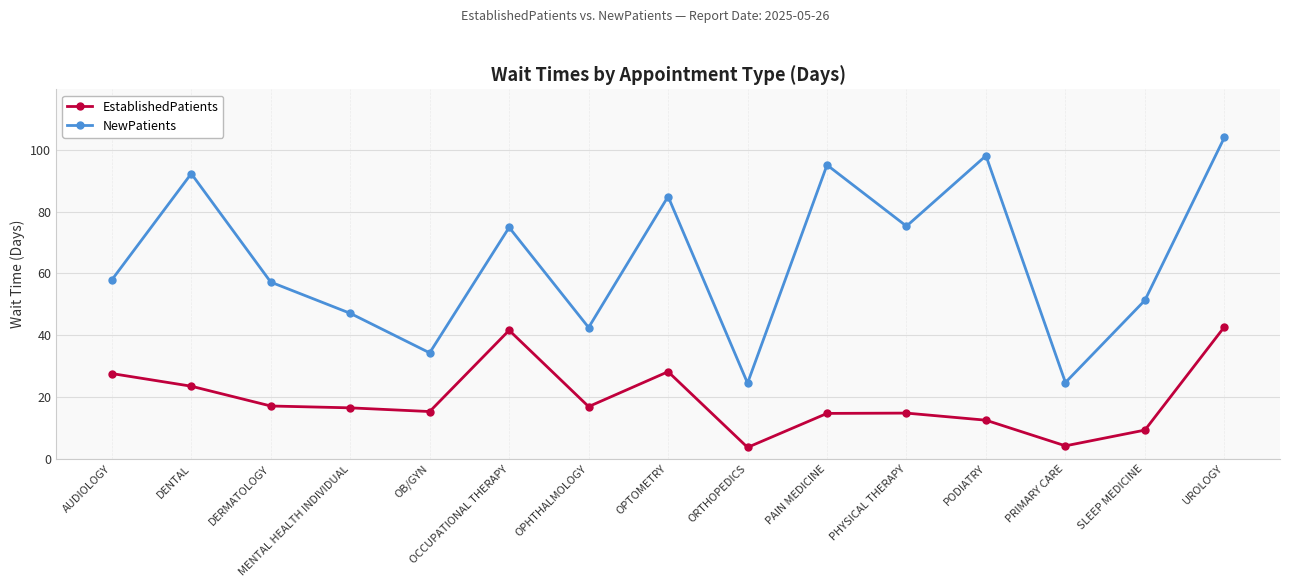

What position from the right is OPTOMETRY?

8